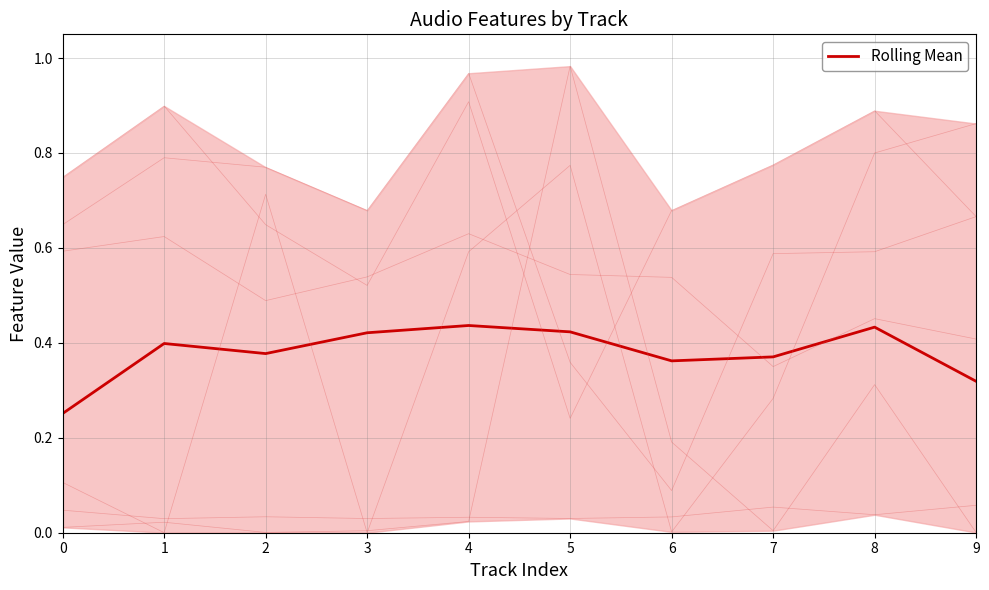

In energy, how many points are higher than both neighbors (excluding endpoints)?

3